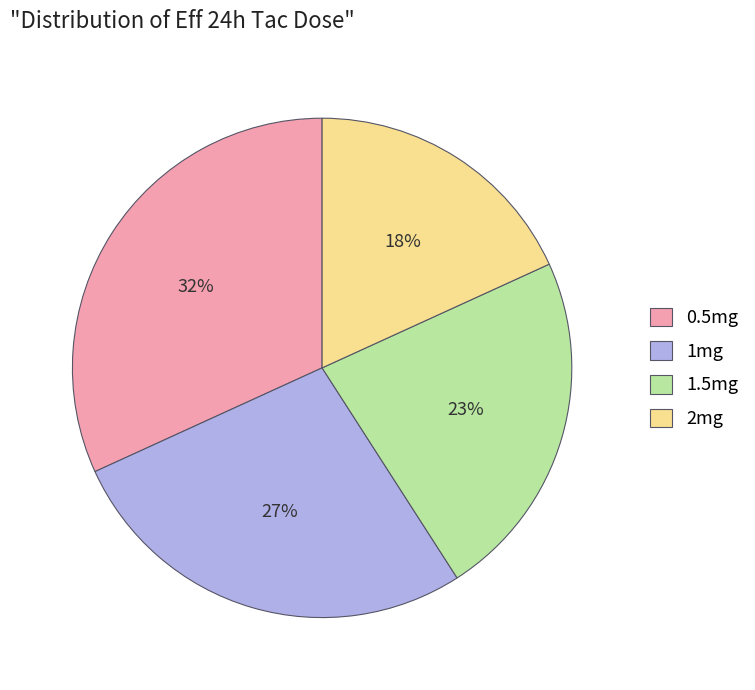

Combined, do 1mg and 0.5mg account for over 50%?

Yes